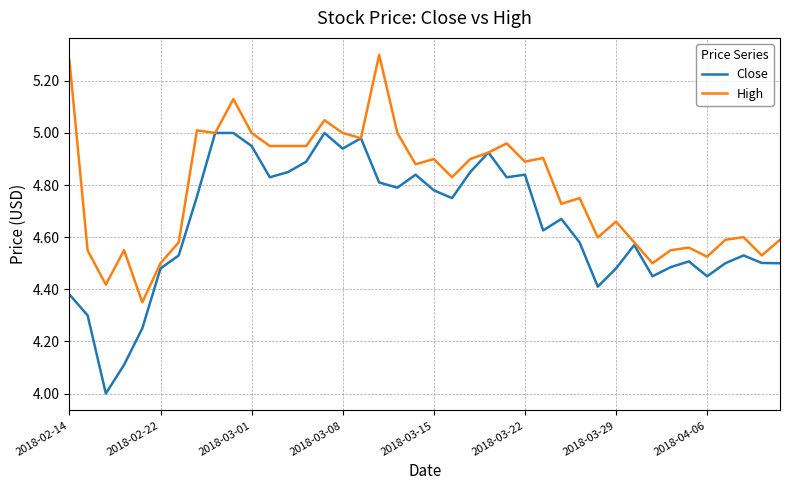

Rank the series by their average value, from lowest to highest.

Close, High